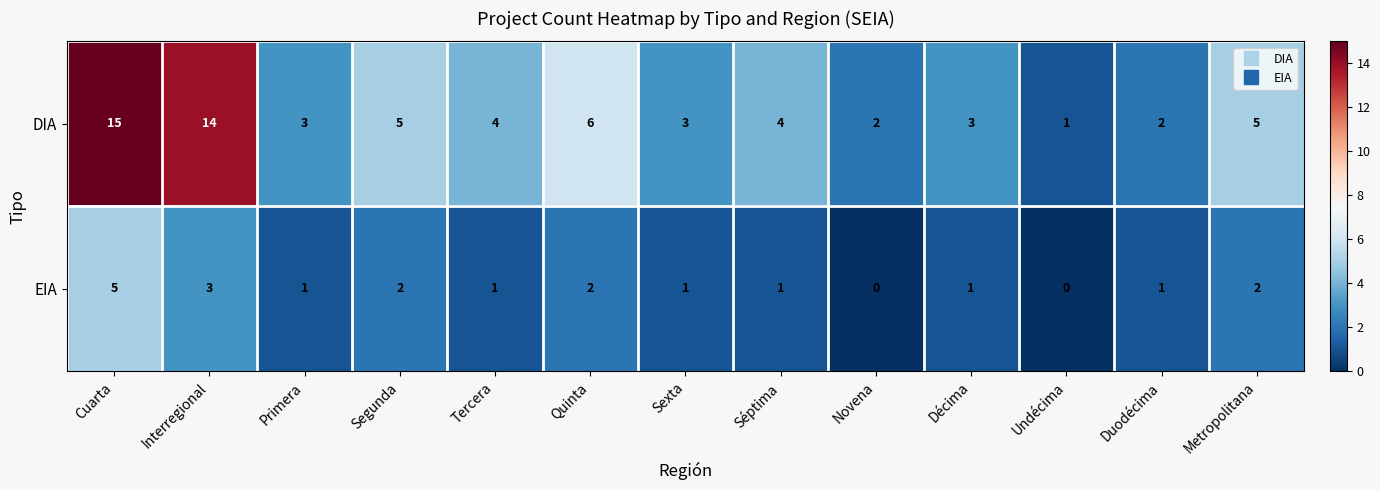

The value of EIA at Novena is -3. True or false?

False